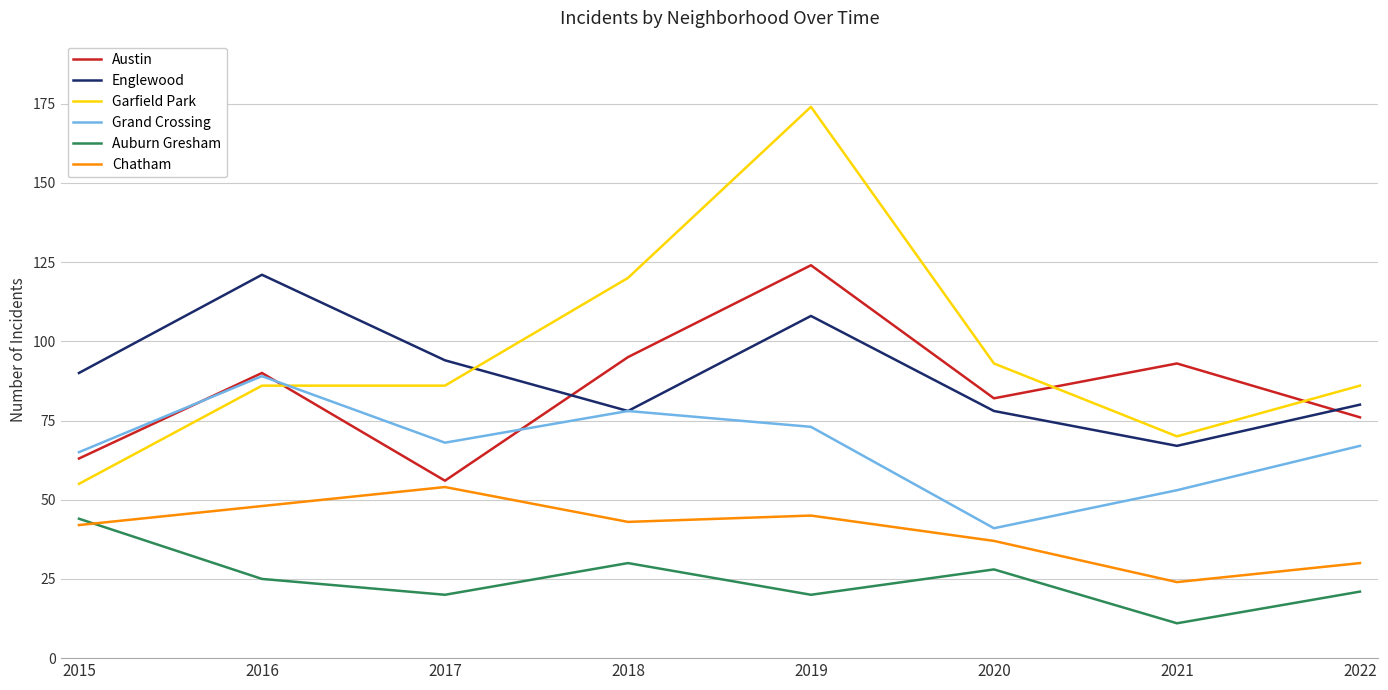

What is the total value across all series at 2018?

444